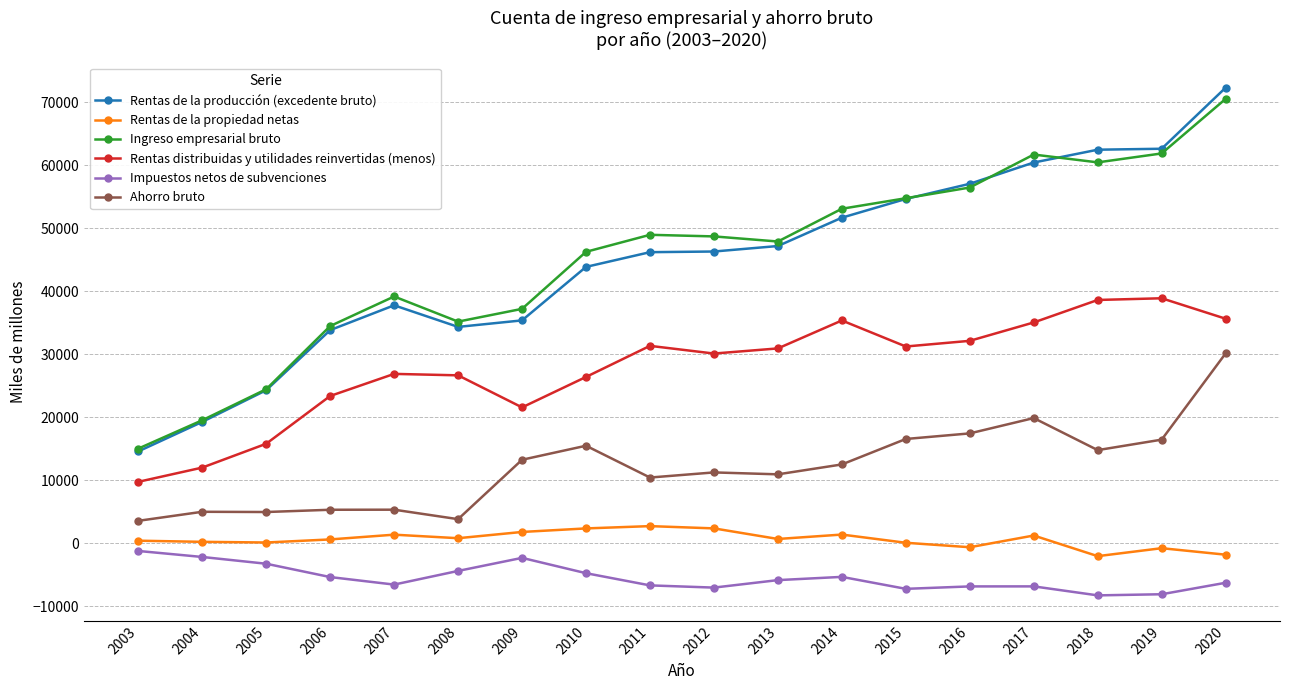

How many distinct data groups are displayed?

6